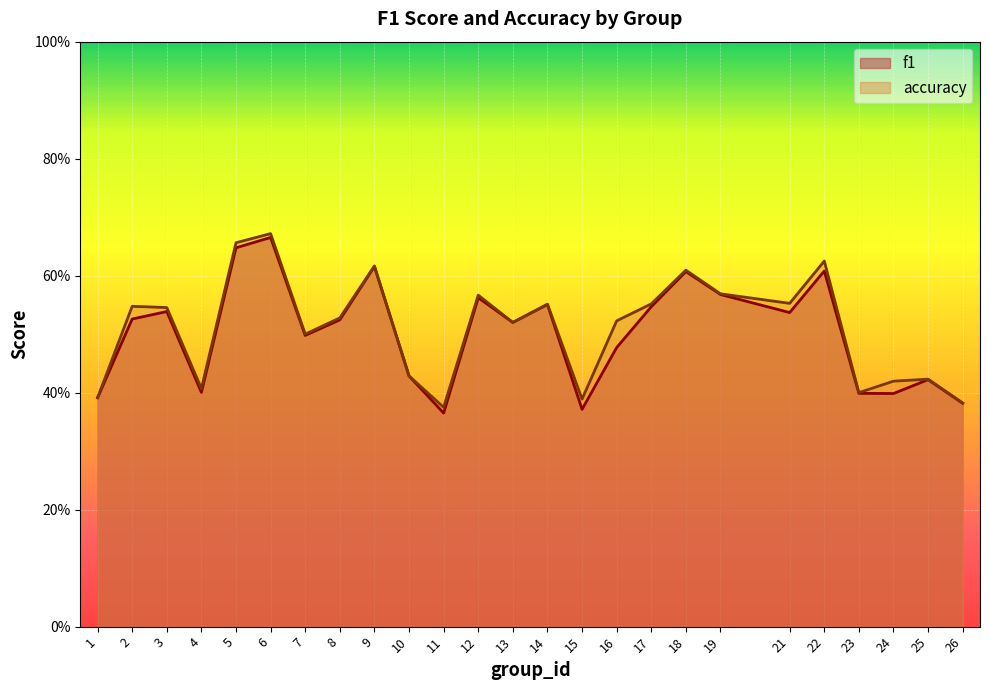

Reading left to right, list all the values displayed in this chart.

f1: 0.4	0.5	0.5	0.4	0.6	0.7	0.5	0.5	0.6	0.4	0.4	0.6	0.5	0.6	0.4	0.5	0.5	0.6	0.6	0.5	0.6	0.4	0.4	0.4	0.4
accuracy: 0.4	0.5	0.5	0.4	0.7	0.7	0.5	0.5	0.6	0.4	0.4	0.6	0.5	0.6	0.4	0.5	0.6	0.6	0.6	0.6	0.6	0.4	0.4	0.4	0.4